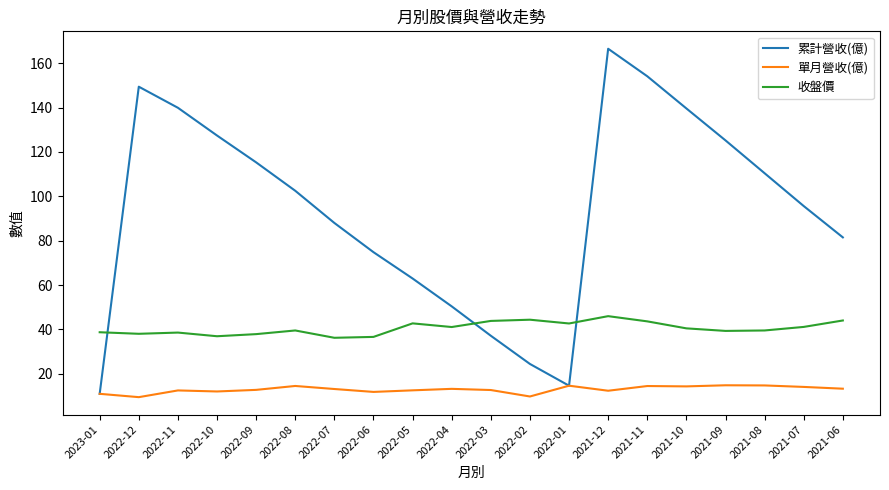

Count the number of data series in this chart.

3